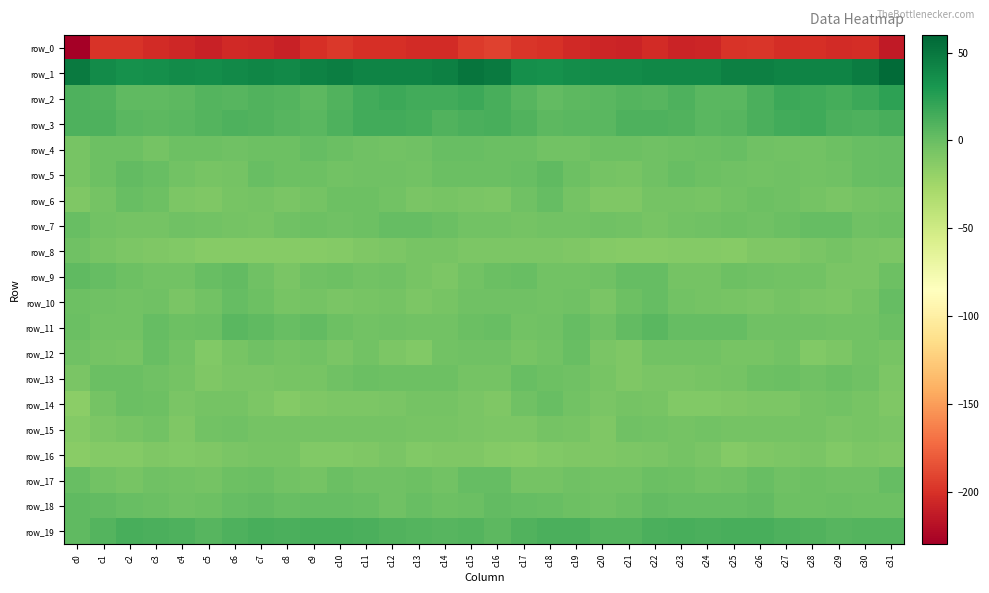

What is the greatest value displayed?

57.1